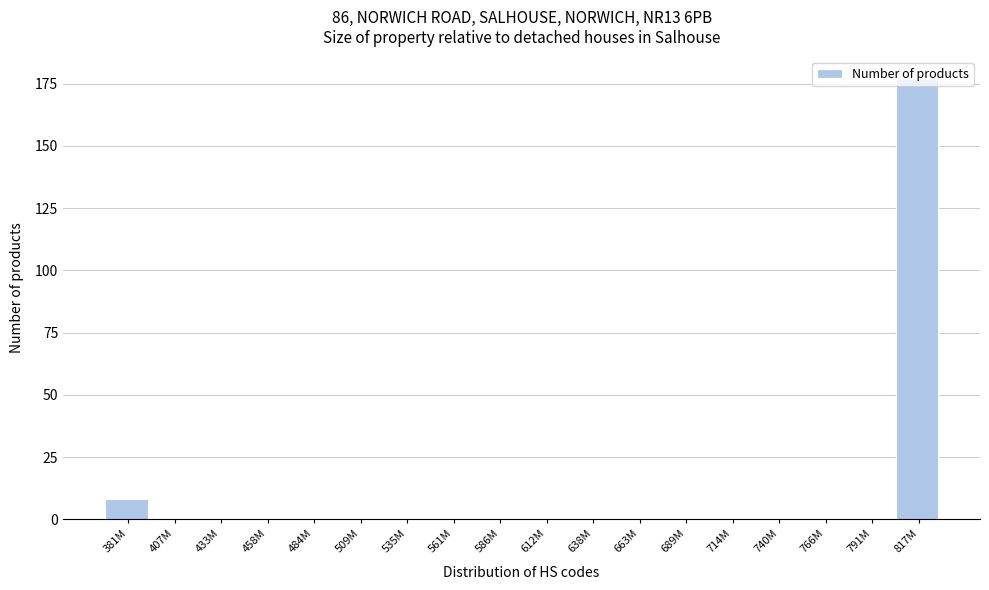

At which label is the value closest to 88?

381M